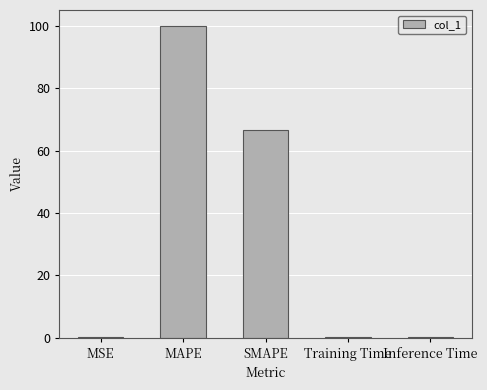

True or false: the data shows 0.1 at MSE.

True